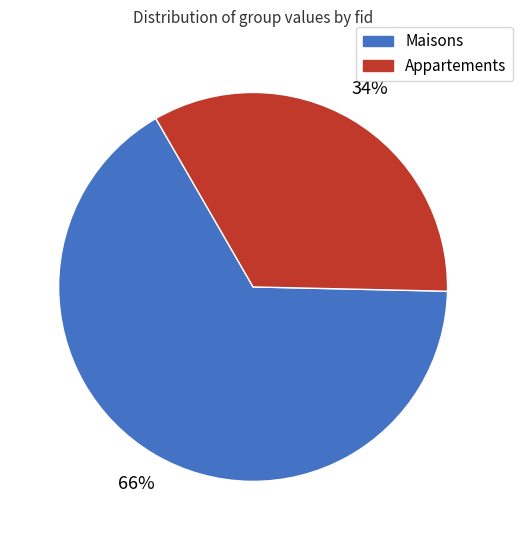

Is there any slice that represents more than half of the pie?

Yes